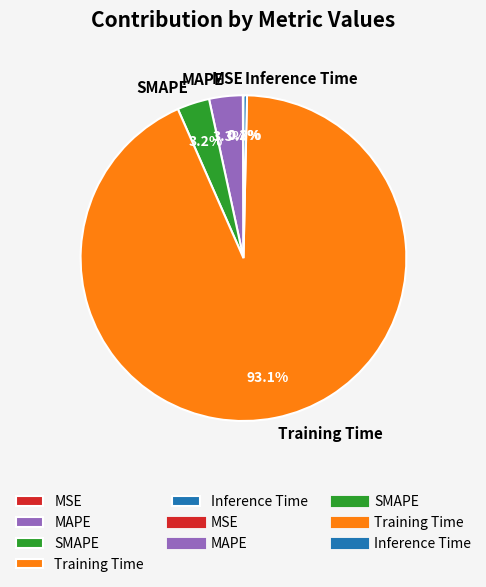

What is the largest slice in the pie chart?

Training Time